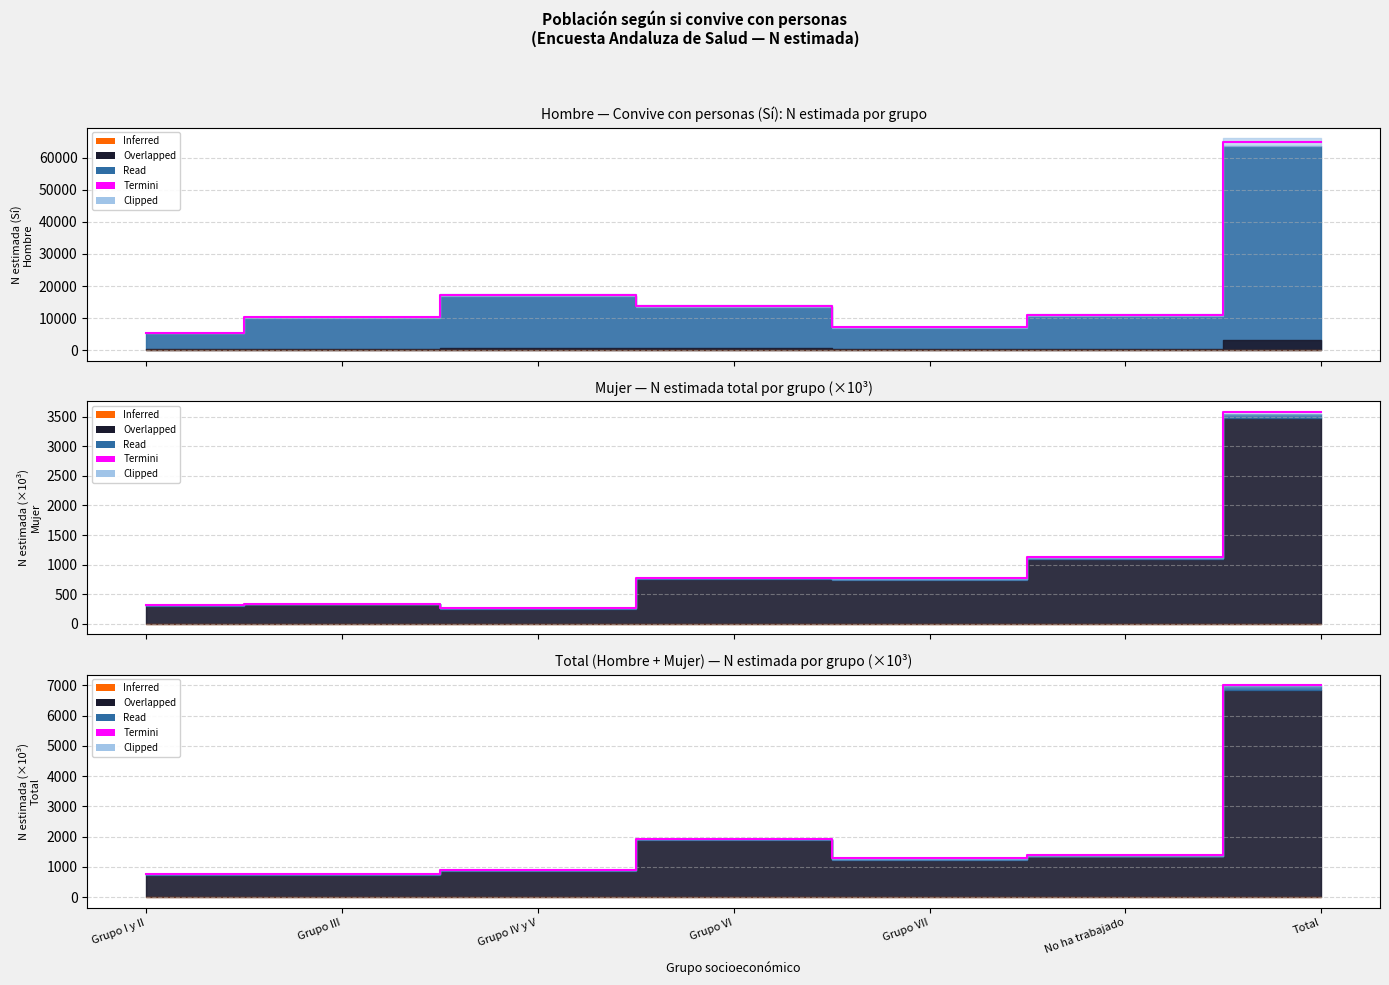

What is the change in value from No ha trabajado to Total?

+5623.8